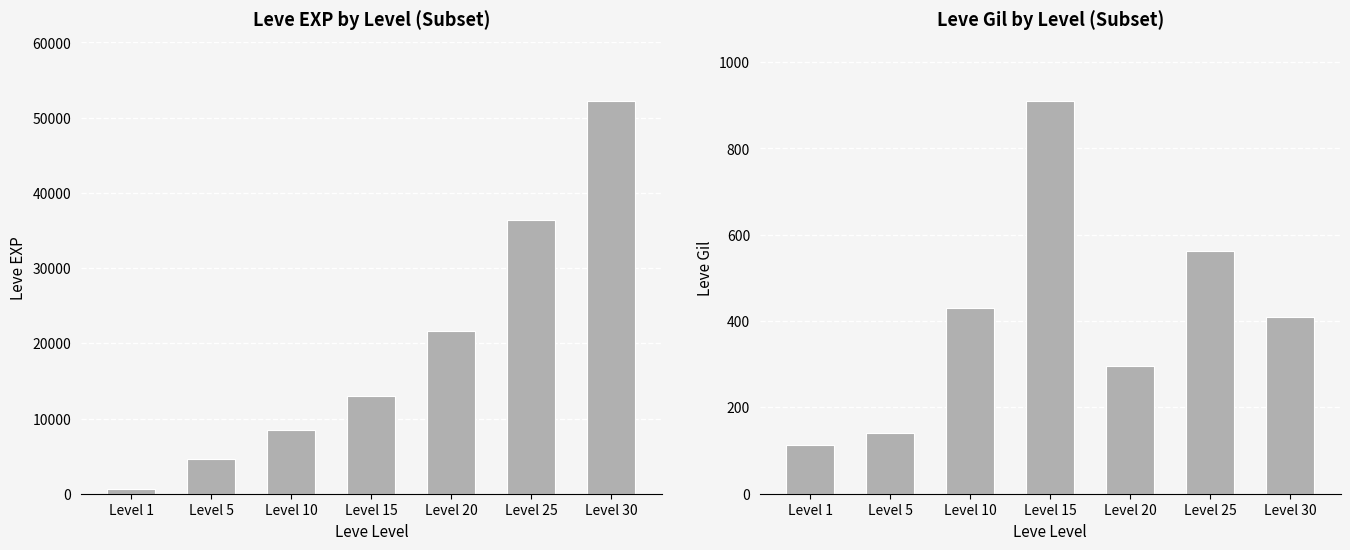

What is the total value across all series at Level 15?

13950